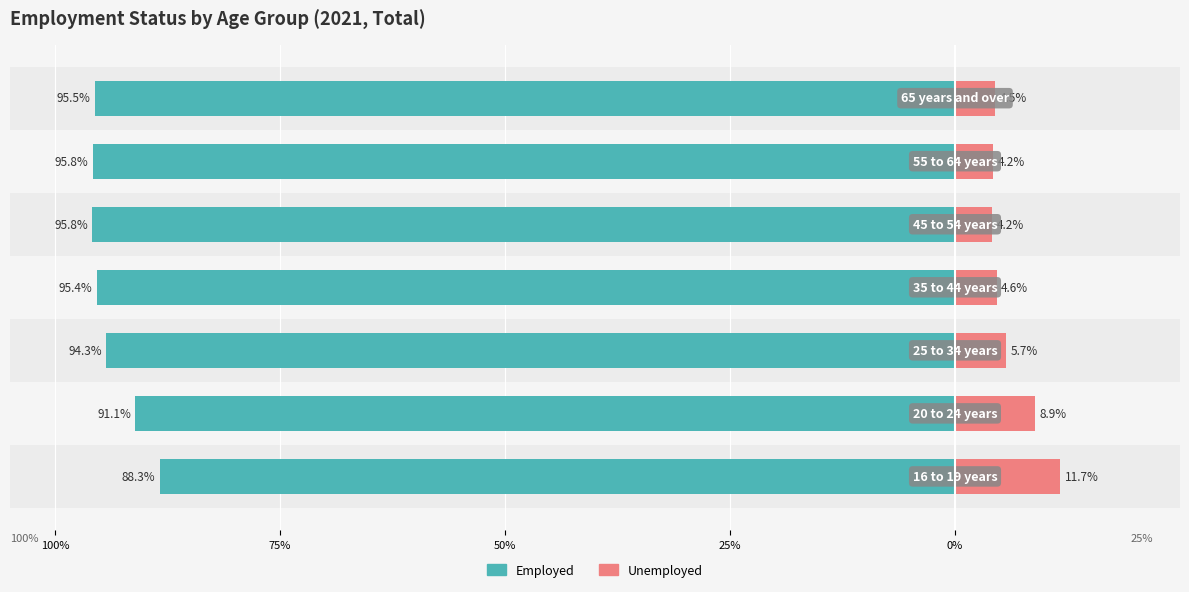

What are all the series names shown in the legend?

Employed, Unemployed